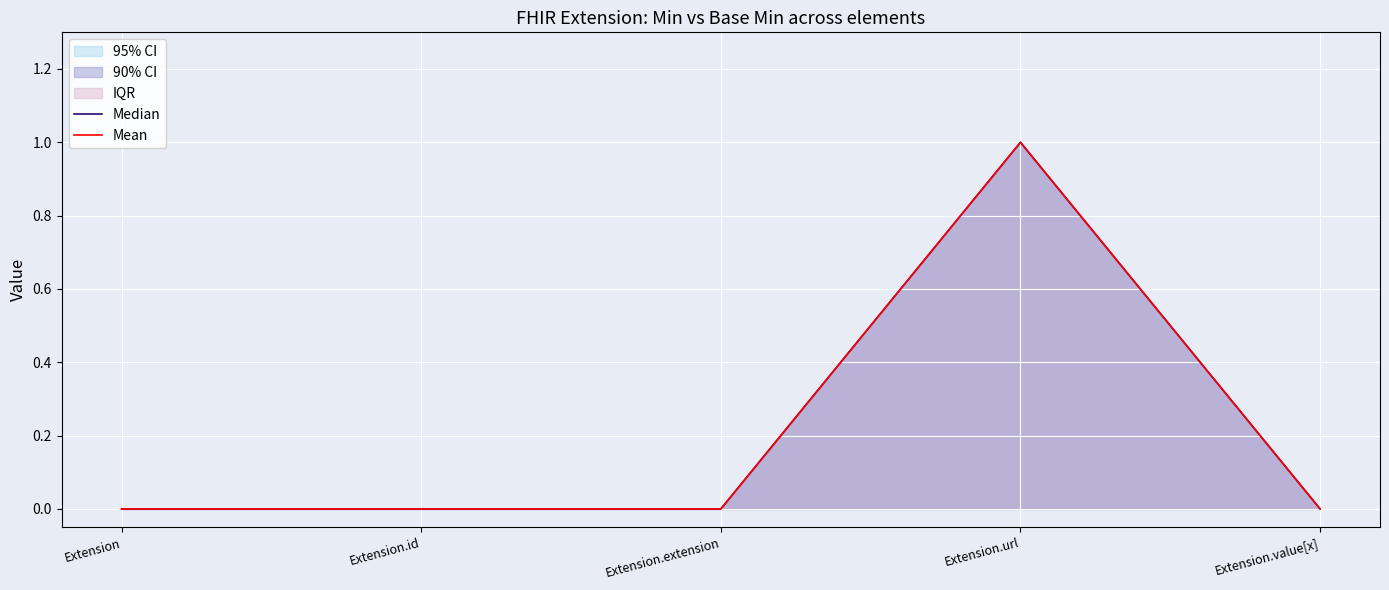

At Extension.value[x], list the series in order from largest to smallest.

Median, Mean